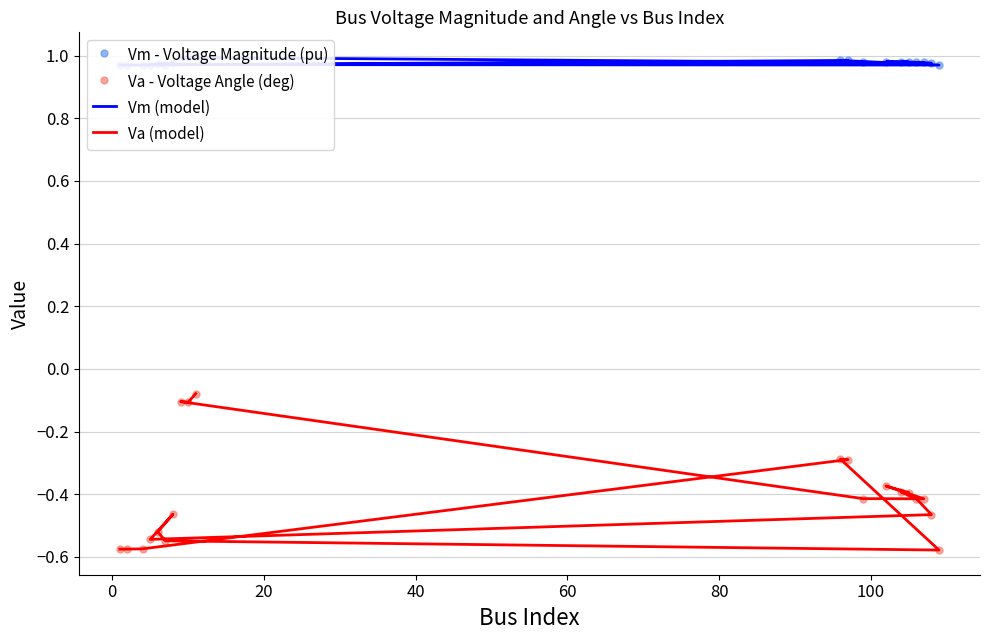

What is the average value of the Vm (model) series?

1.0